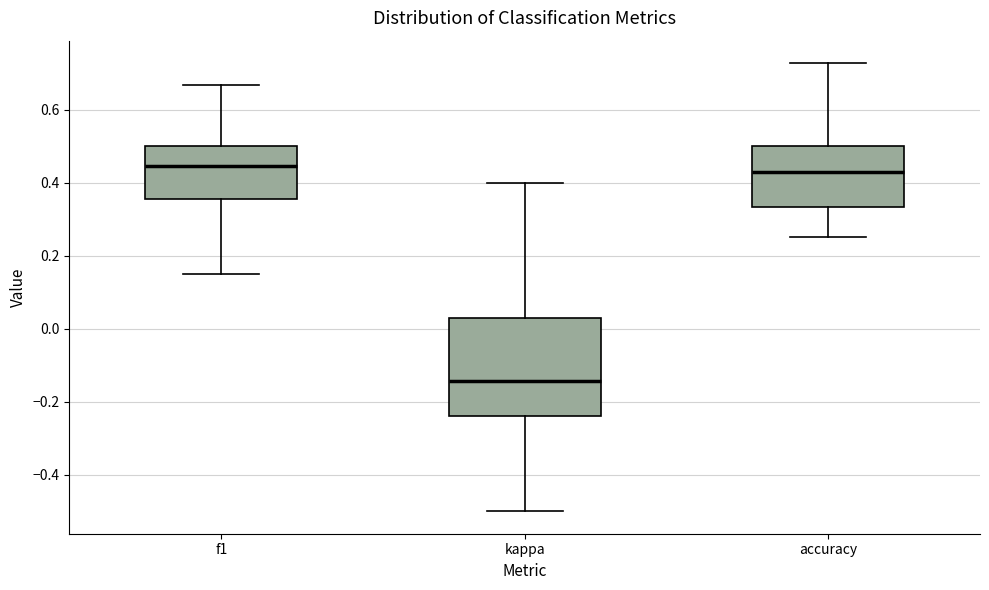

Where is the lower edge of the box for f1 on the y-axis? The values are not printed on the chart, so give them approximately, as read against the axis.

0.36